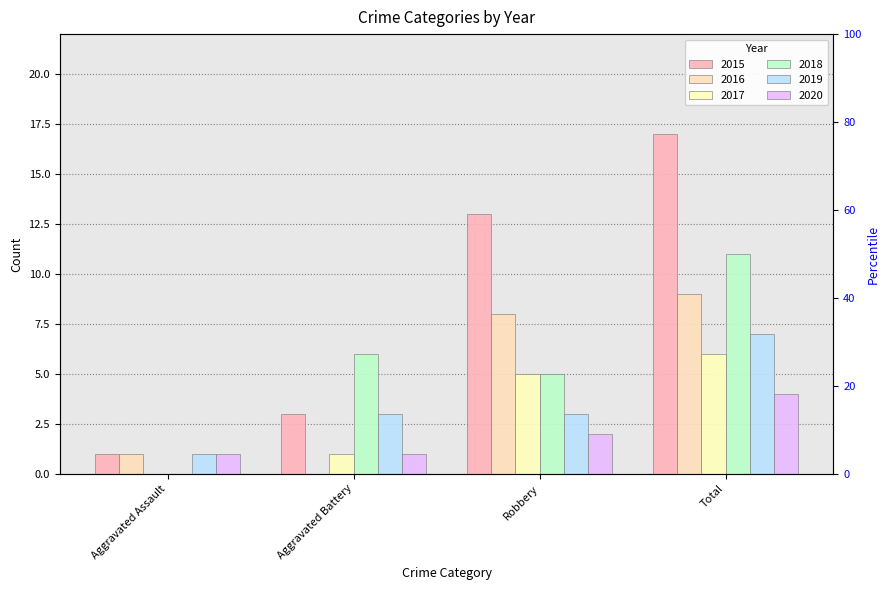

Does the chart contain stacked bars?

No